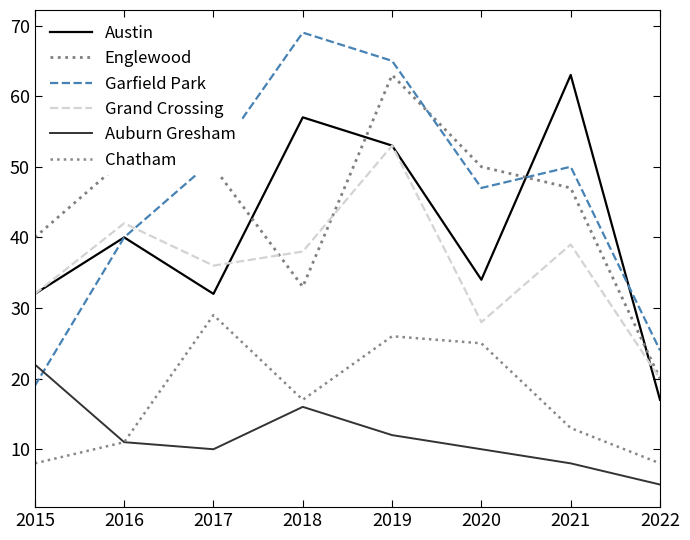

What is the average value of the Auburn Gresham series?

12